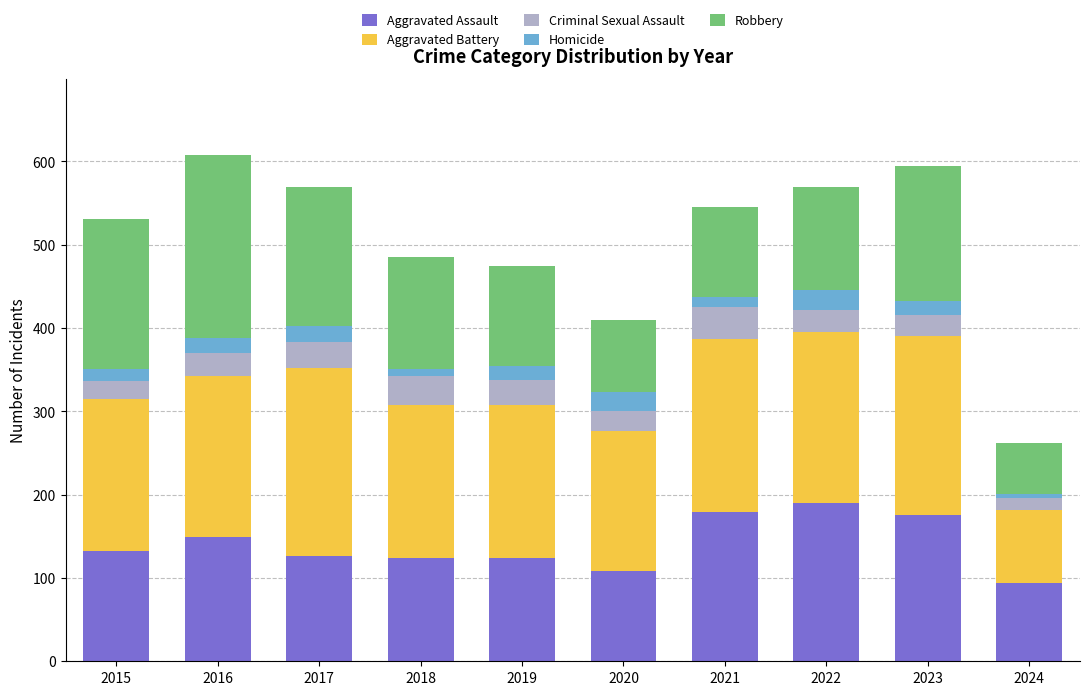

How many series are shown in this chart?

5